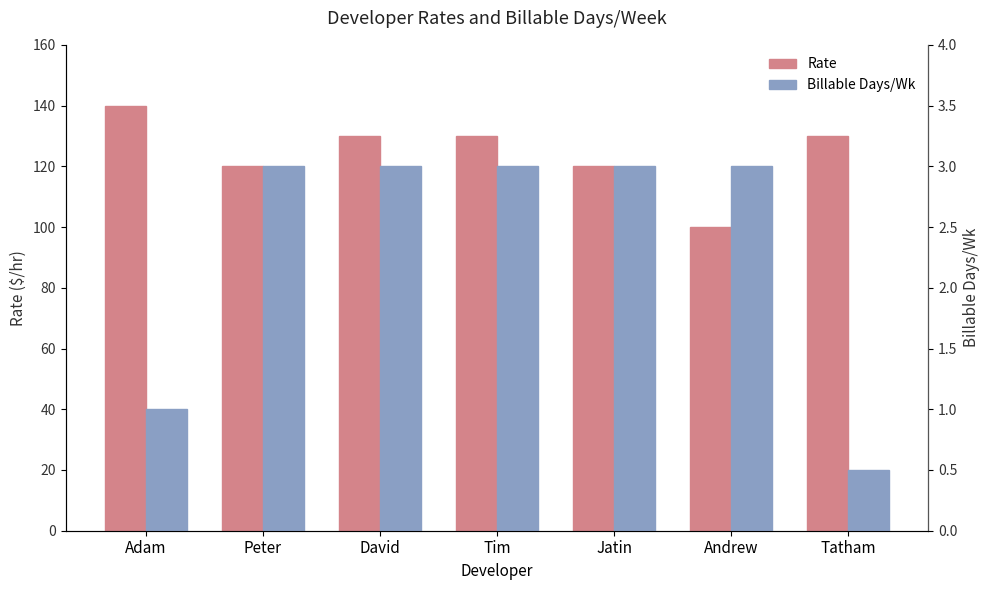

Which series has the largest total across all categories?

Rate